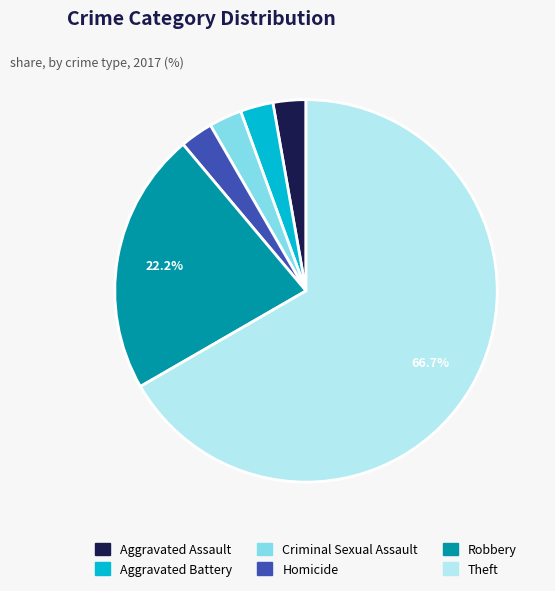

To the nearest percent, what is the combined percentage of Aggravated Battery and Aggravated Assault?

6%